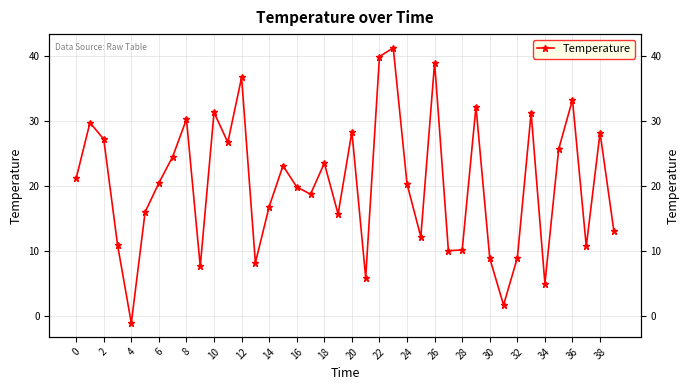

Is this an area chart (filled region under the line)?

No